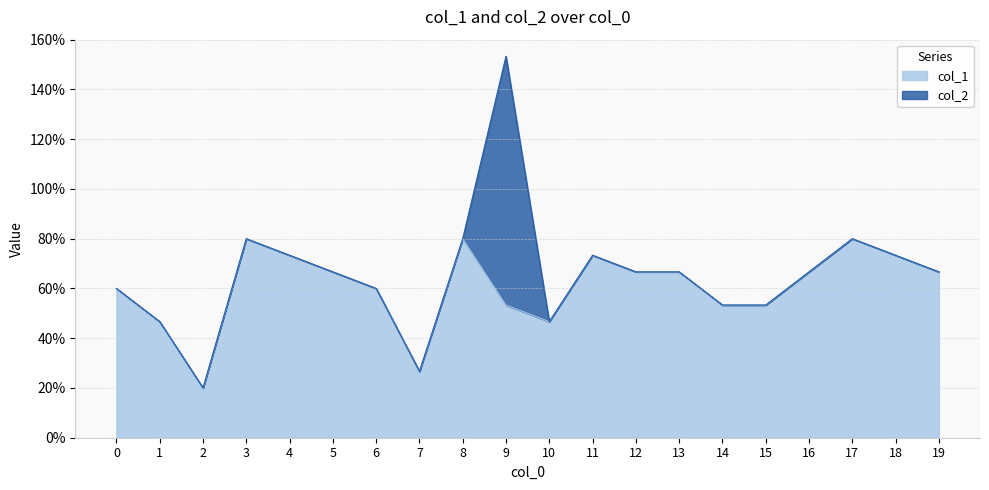

Which label corresponds to the smallest value in the chart?

2